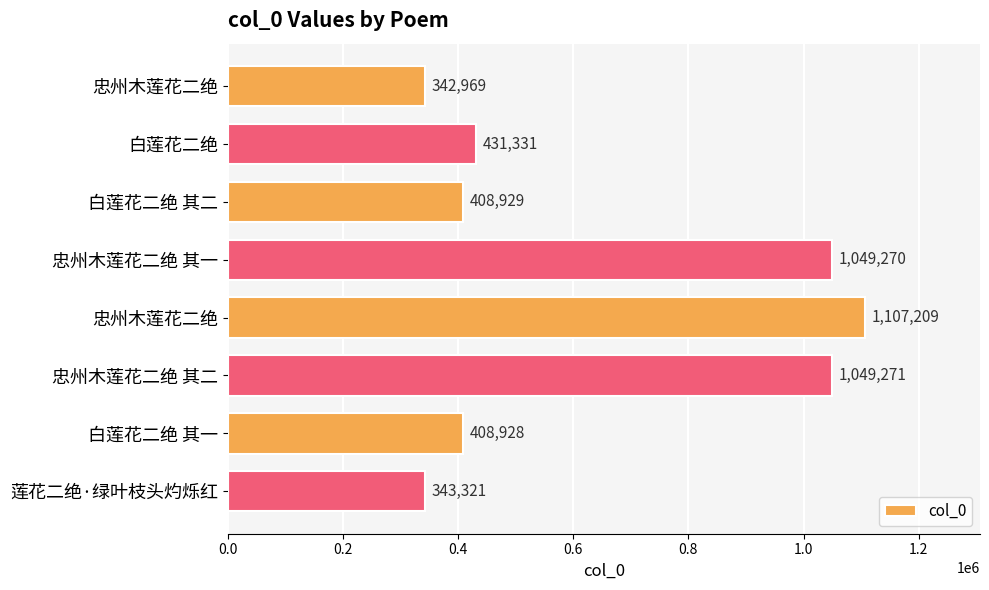

What is the difference between the maximum and minimum values?

764240